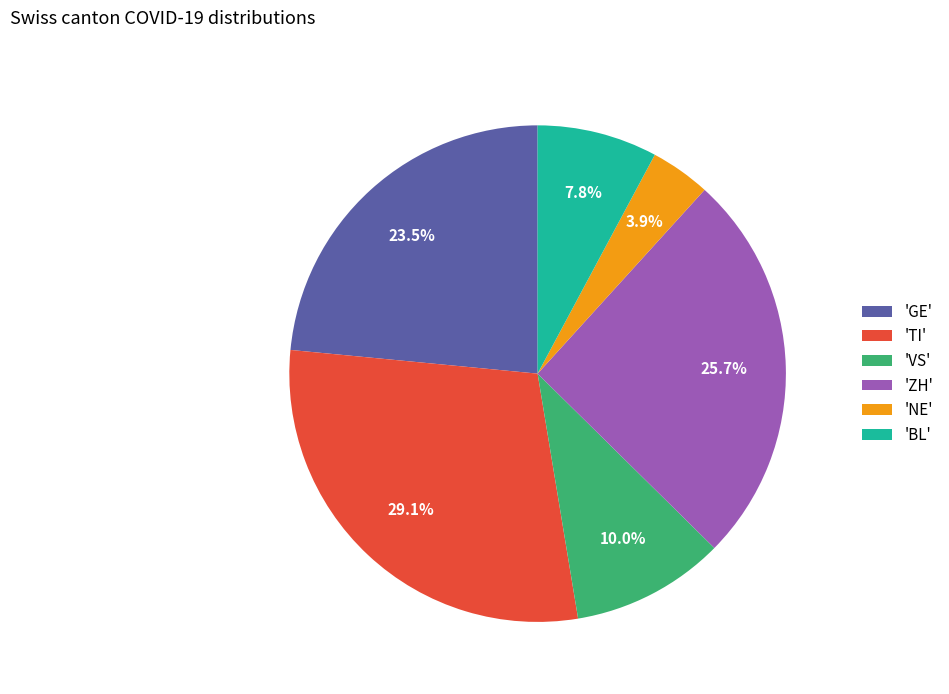

How many segments does this pie chart have?

6